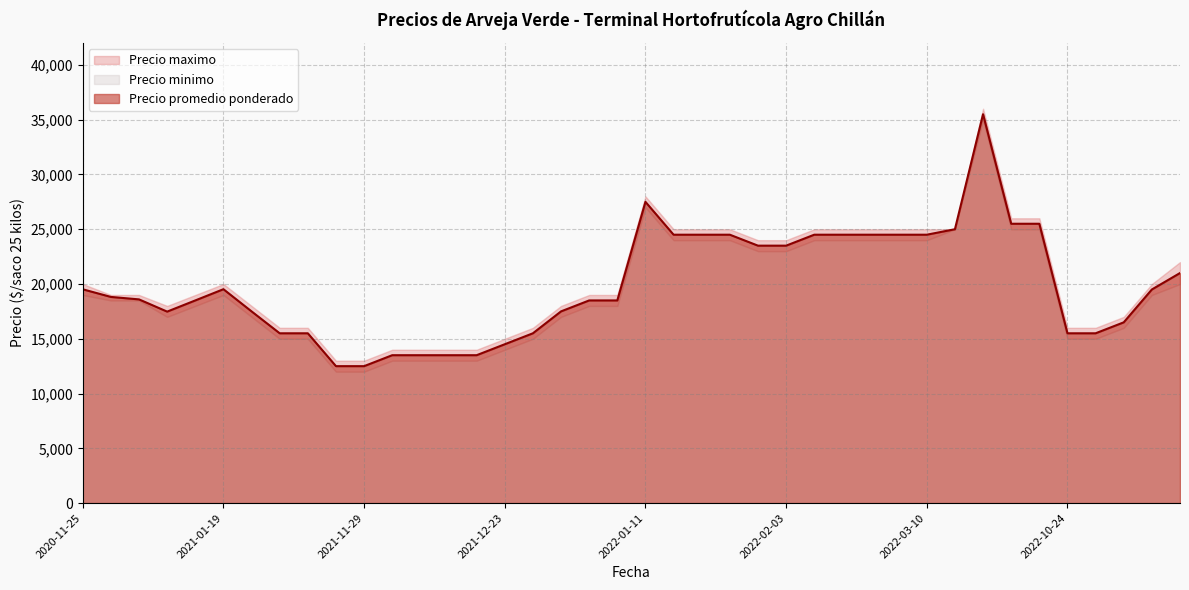

What is the difference between the Precio minimo values at 2022-02-21 and 2022-10-04?

1000